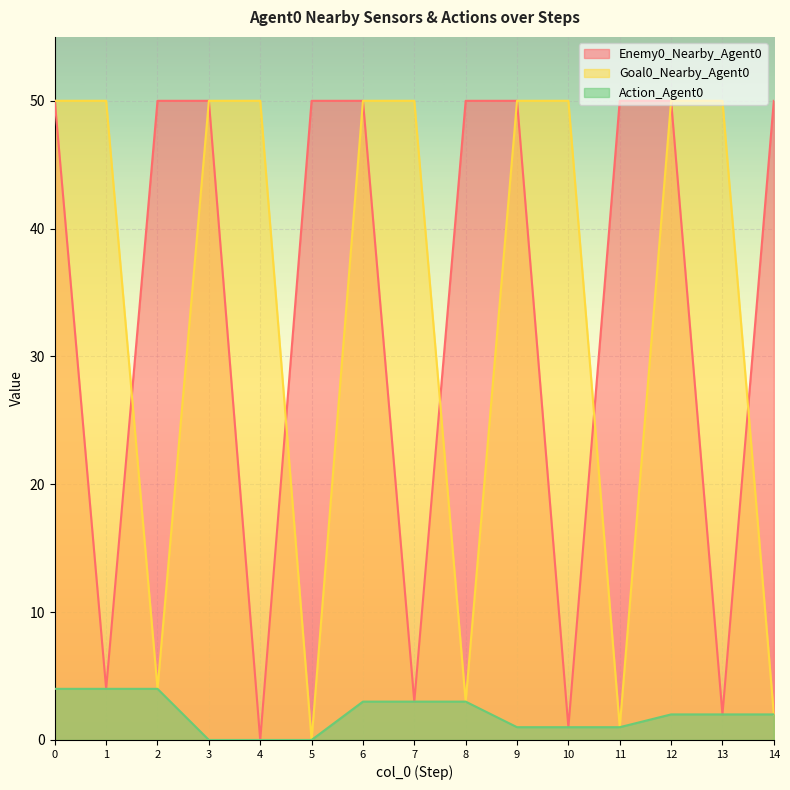

At how many categories does at least one series exceed 0?

15